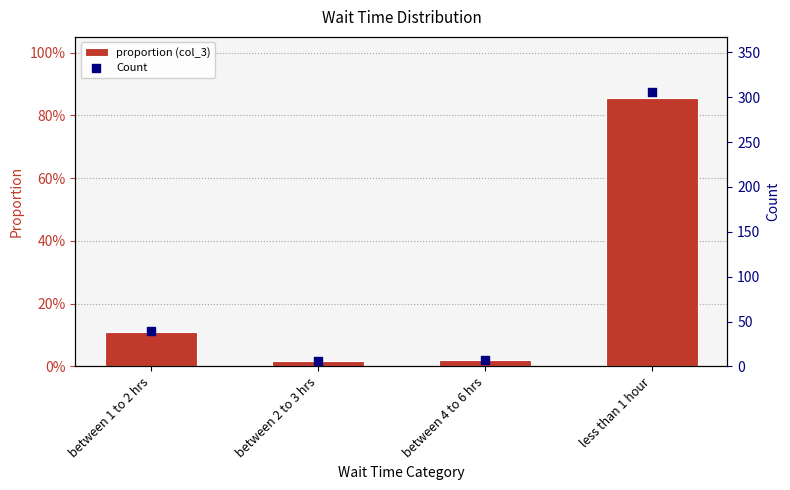

What are all the series names shown in the legend?

col_3, Count